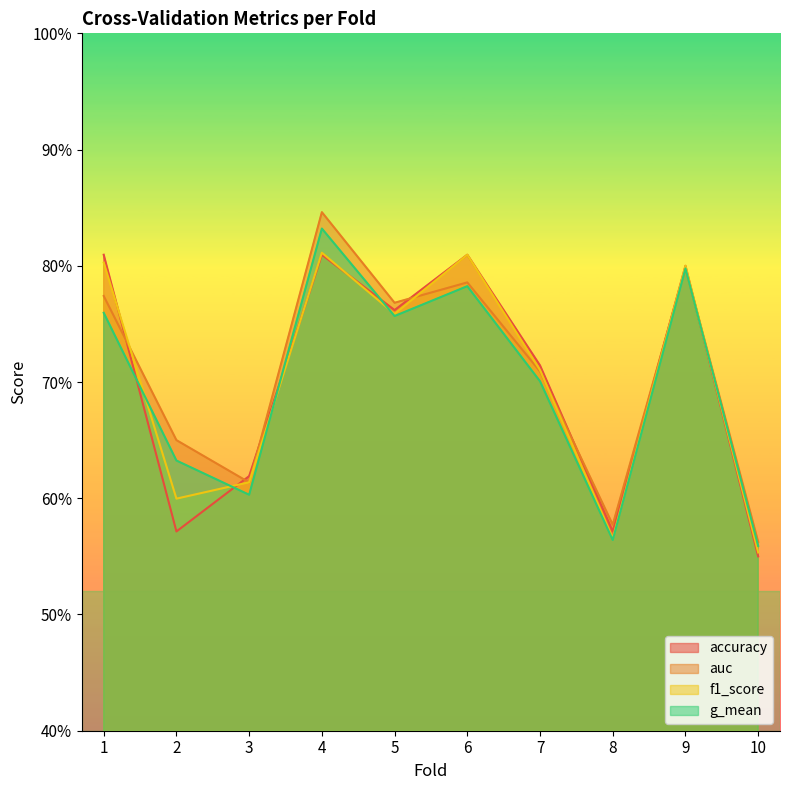

What are all the series names shown in the legend?

accuracy, auc, f1_score, g_mean